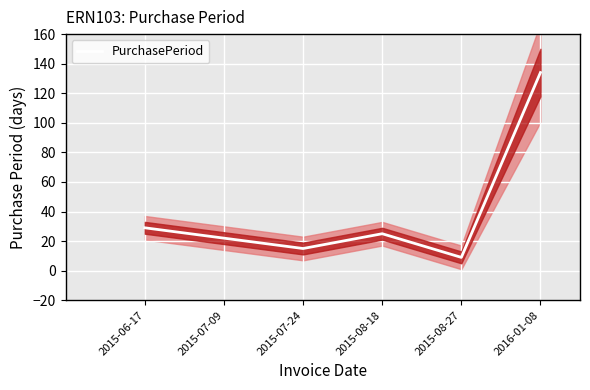

Which label corresponds to the largest value in the chart?

2016-01-08